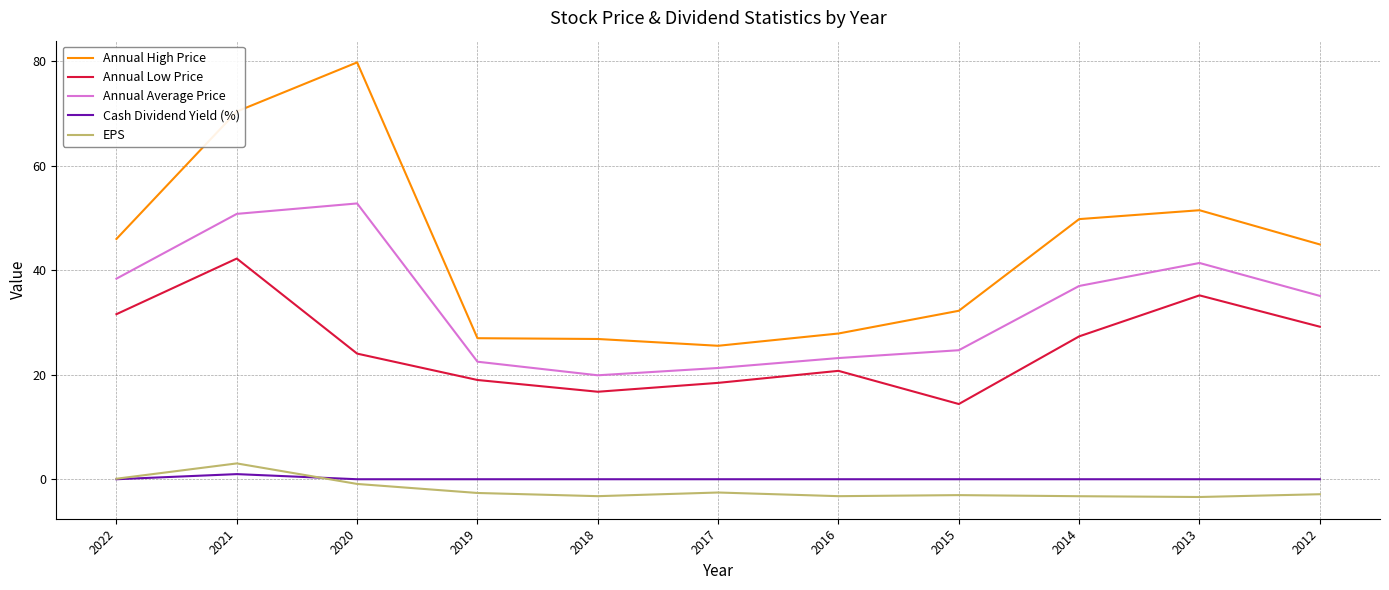

What is the difference between the EPS values at 2015 and 2013?

0.4